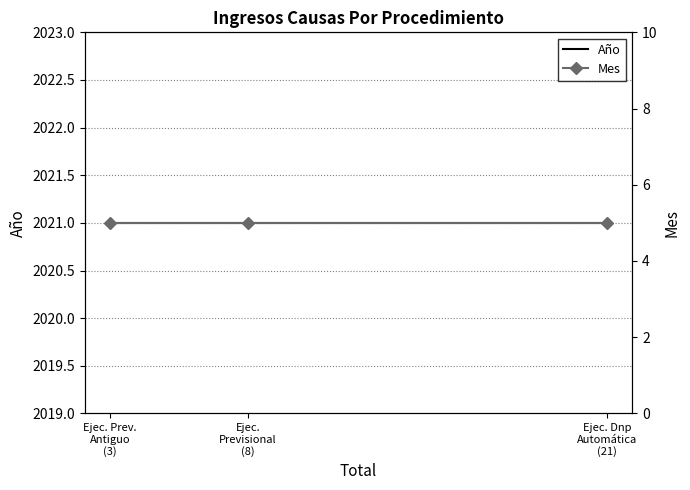

Where is Mes nearest to the value 5?

Ejec. Dnp
Automática
(21)